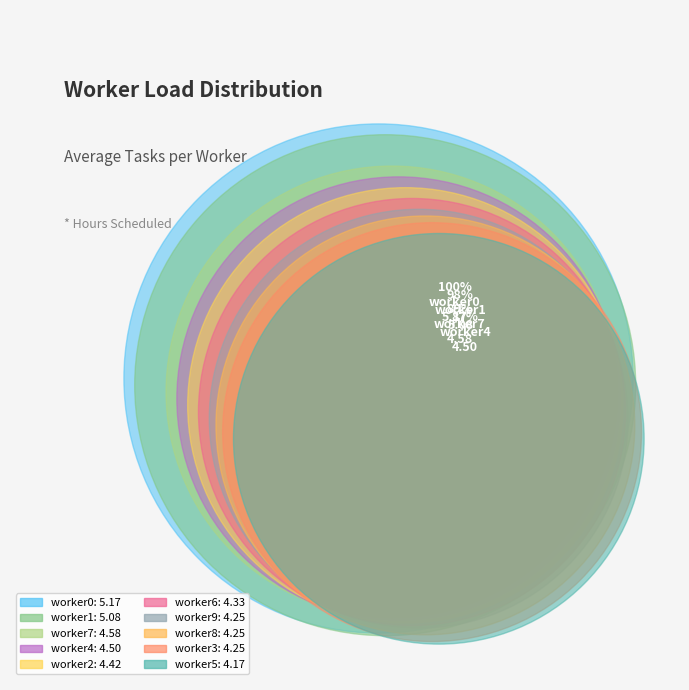

To the nearest percent, what portion does worker4 represent?

10%